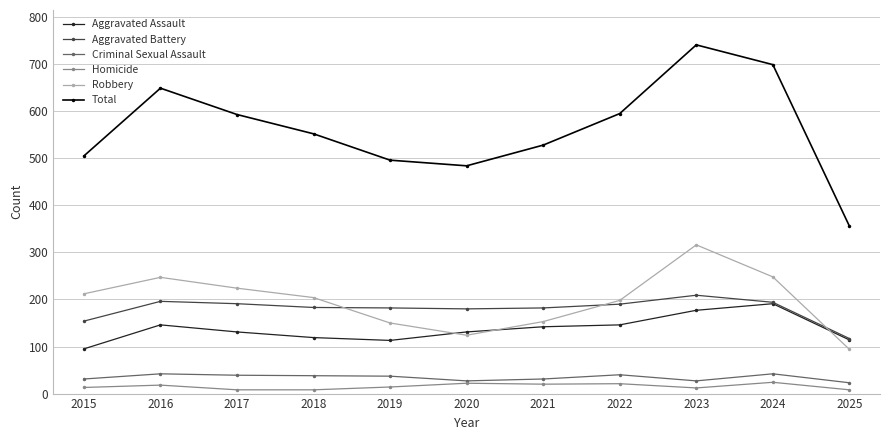

True or false: Aggravated Battery has more than 0 points higher than both neighbors.

True